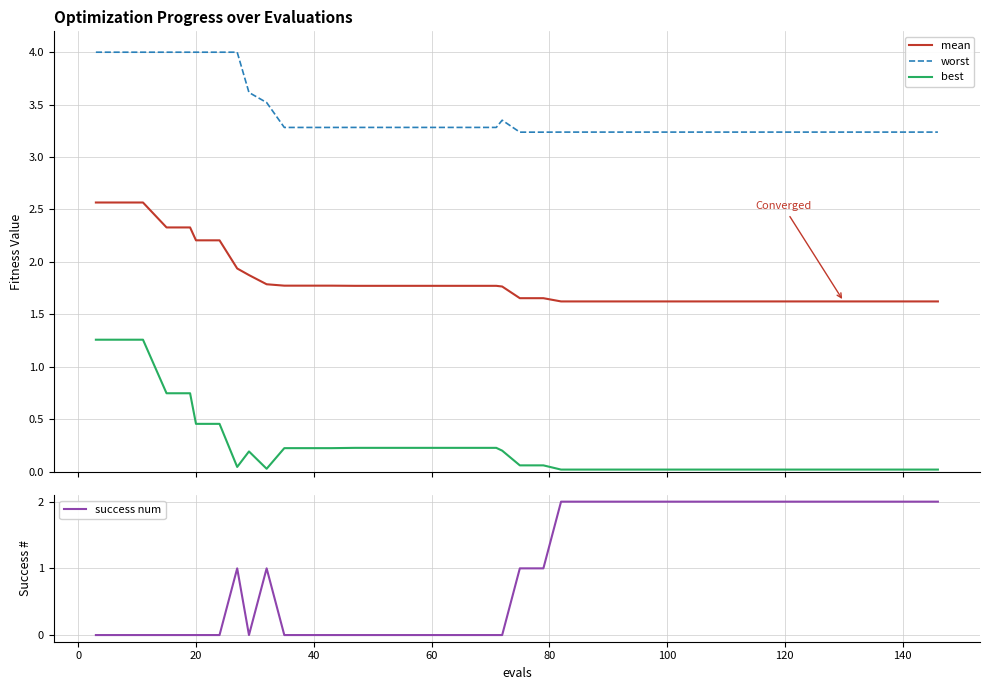

Reading right to left, what are all the values shown in this chart?

mean: 1.6	1.6	1.6	1.6	1.6	1.6	1.6	1.6	1.6	1.6	1.6	1.6	1.6	1.6	1.6	1.6	1.6	1.7	1.7	1.8	1.8	1.8	1.8	1.8	1.8	1.8	1.8	1.8	1.8	1.8	1.8	1.9	1.9	2.2	2.2	2.3	2.3	2.6	2.6	2.6
worst: 3.2	3.2	3.2	3.2	3.2	3.2	3.2	3.2	3.2	3.2	3.2	3.2	3.2	3.2	3.2	3.2	3.2	3.2	3.2	3.4	3.3	3.3	3.3	3.3	3.3	3.3	3.3	3.3	3.3	3.3	3.5	3.6	4.0	4.0	4.0	4.0	4.0	4.0	4.0	4.0
best: 0.0	0.0	0.0	0.0	0.0	0.0	0.0	0.0	0.0	0.0	0.0	0.0	0.0	0.0	0.0	0.0	0.0	0.1	0.1	0.2	0.2	0.2	0.2	0.2	0.2	0.2	0.2	0.2	0.2	0.2	0.0	0.2	0.0	0.5	0.5	0.7	0.7	1.3	1.3	1.3
success num: 2.0	2.0	2.0	2.0	2.0	2.0	2.0	2.0	2.0	2.0	2.0	2.0	2.0	2.0	2.0	2.0	2.0	1.0	1.0	0.0	0.0	0.0	0.0	0.0	0.0	0.0	0.0	0.0	0.0	0.0	1.0	0.0	1.0	0.0	0.0	0.0	0.0	0.0	0.0	0.0